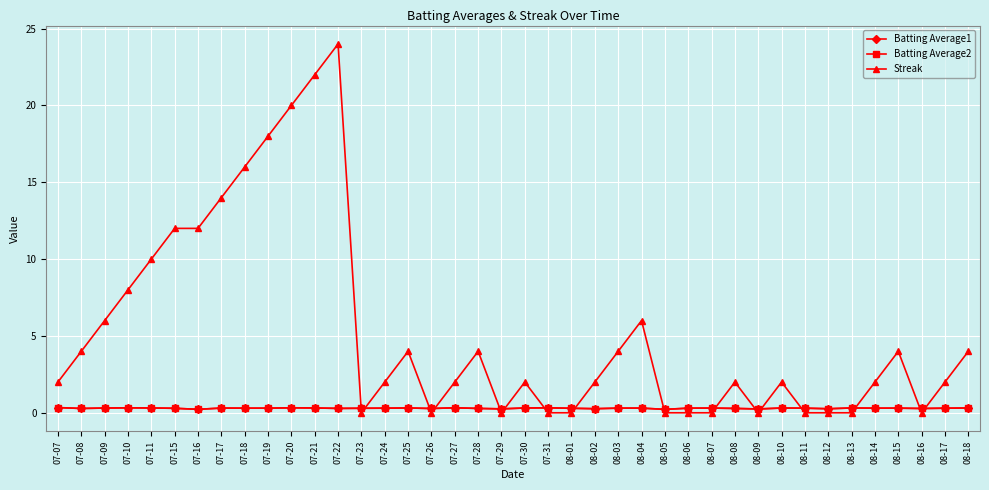

What is the difference between the highest and lowest values at 07-24?

1.7